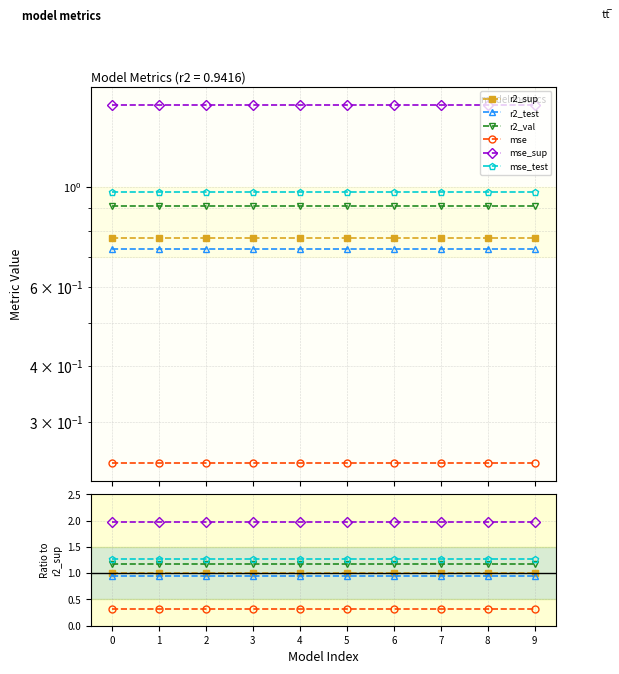

True or false: mse_test and r2_val cross at least once.

False